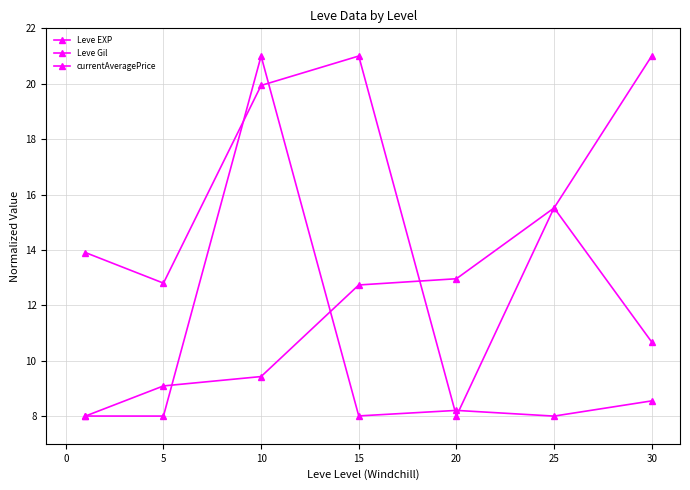

List the series in order of their peak value, lowest first.

Leve EXP, Leve Gil, currentAveragePrice